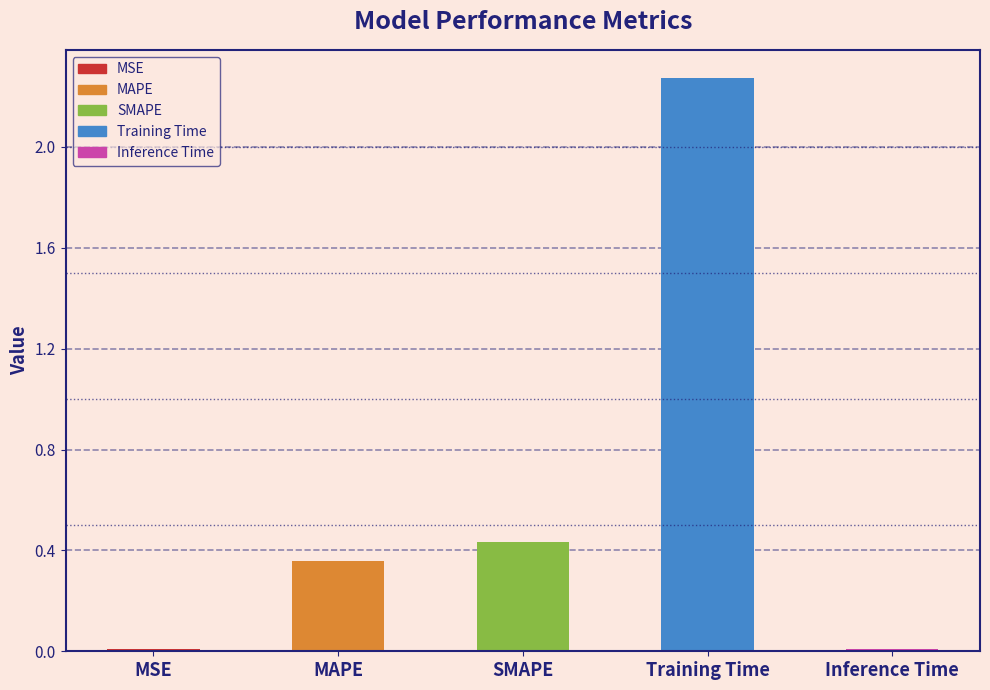

At which category does the chart reach its peak across all series?

Training Time